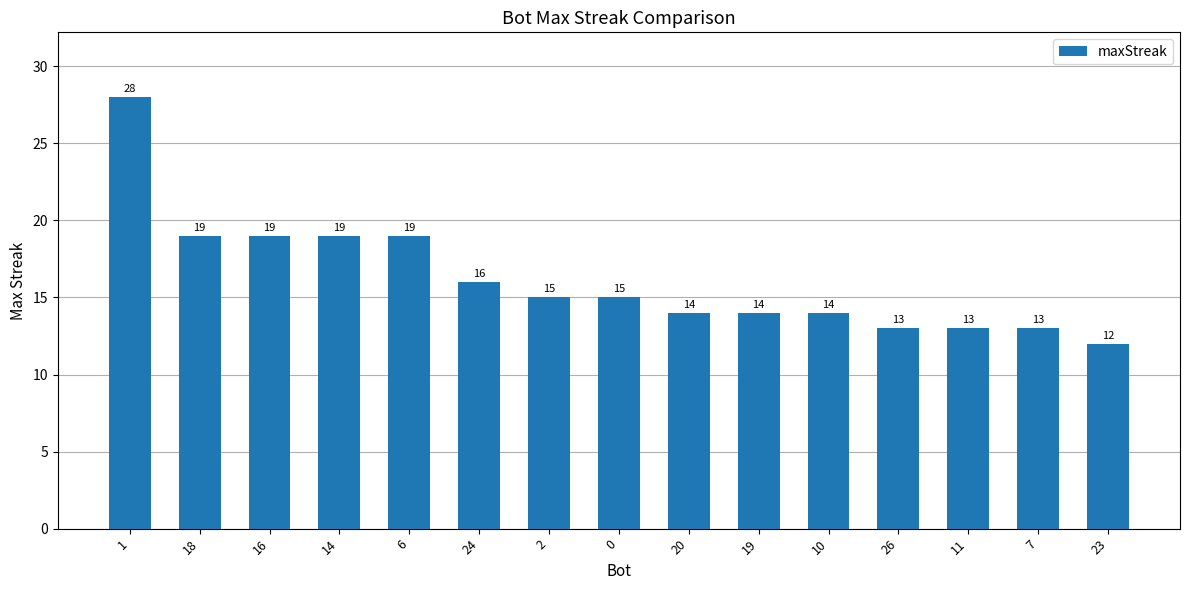

True or false: the data shows 29 at 18.

False